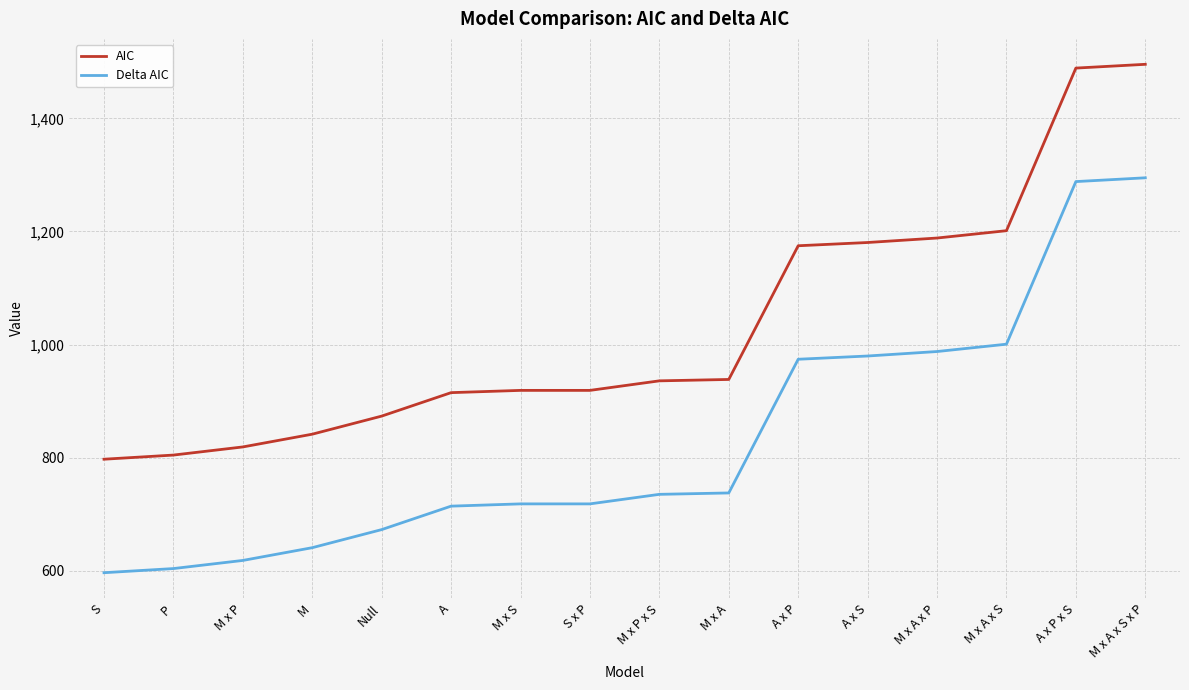

What is the spread (max minus min) of values at A x P x S?

200.7